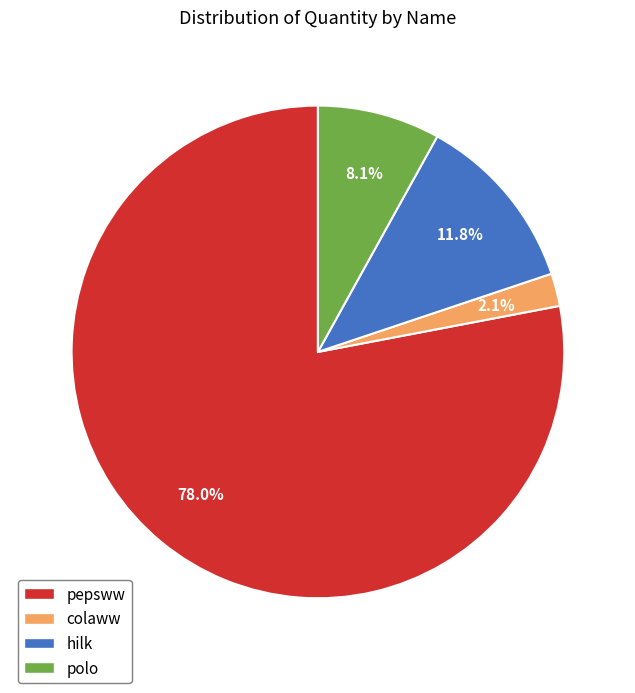

True or false: polo accounts for 15% of the total.

False